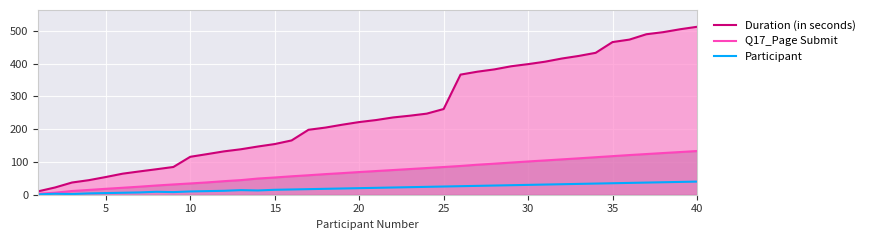

Rank the series by their maximum value, from lowest to highest.

Participant, Q17_Page Submit, Duration (in seconds)